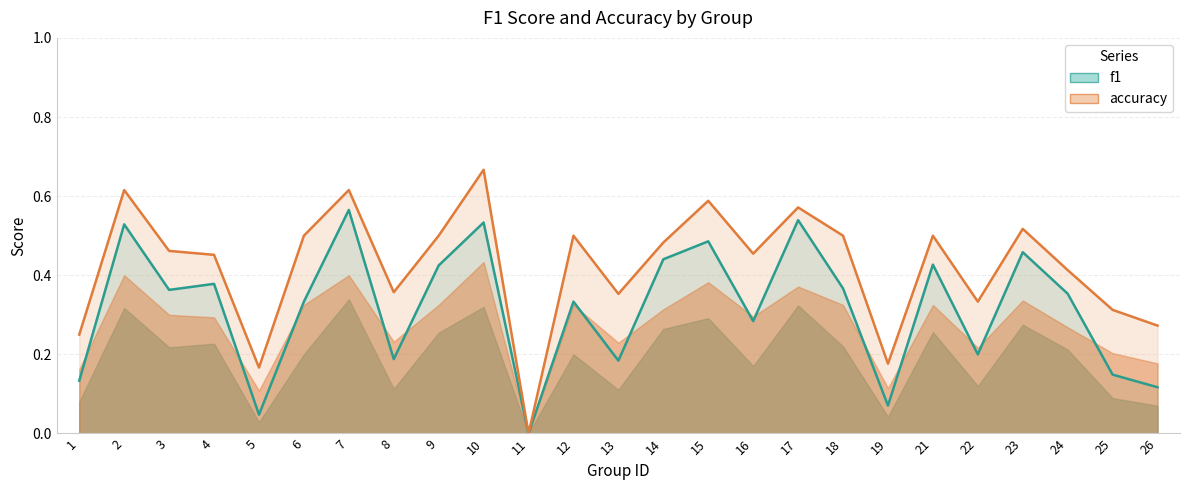

Reading right to left, extract all data points from this chart.

f1: 26=0.1	25=0.1	24=0.4	23=0.5	22=0.2	21=0.4	19=0.1	18=0.4	17=0.5	16=0.3	15=0.5	14=0.4	13=0.2	12=0.3	11=0.0	10=0.5	9=0.4	8=0.2	7=0.6	6=0.3	5=0.0	4=0.4	3=0.4	2=0.5	1=0.1
accuracy: 26=0.3	25=0.3	24=0.4	23=0.5	22=0.3	21=0.5	19=0.2	18=0.5	17=0.6	16=0.5	15=0.6	14=0.5	13=0.4	12=0.5	11=0.0	10=0.7	9=0.5	8=0.4	7=0.6	6=0.5	5=0.2	4=0.5	3=0.5	2=0.6	1=0.2